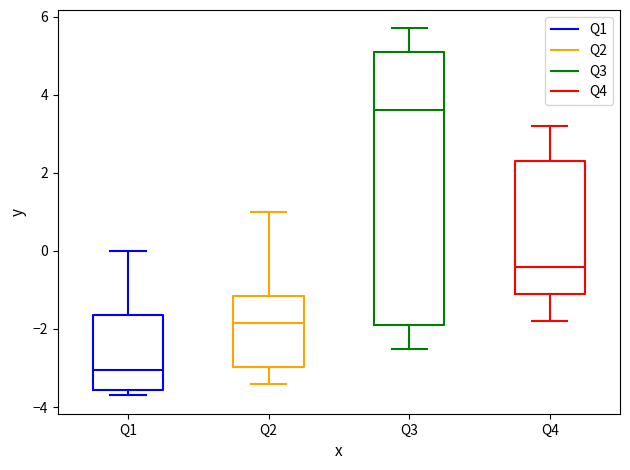

Where does the upper whisker of the box for Q3 end on the y-axis? The values are not printed on the chart, so give them approximately, as read against the axis.

5.8